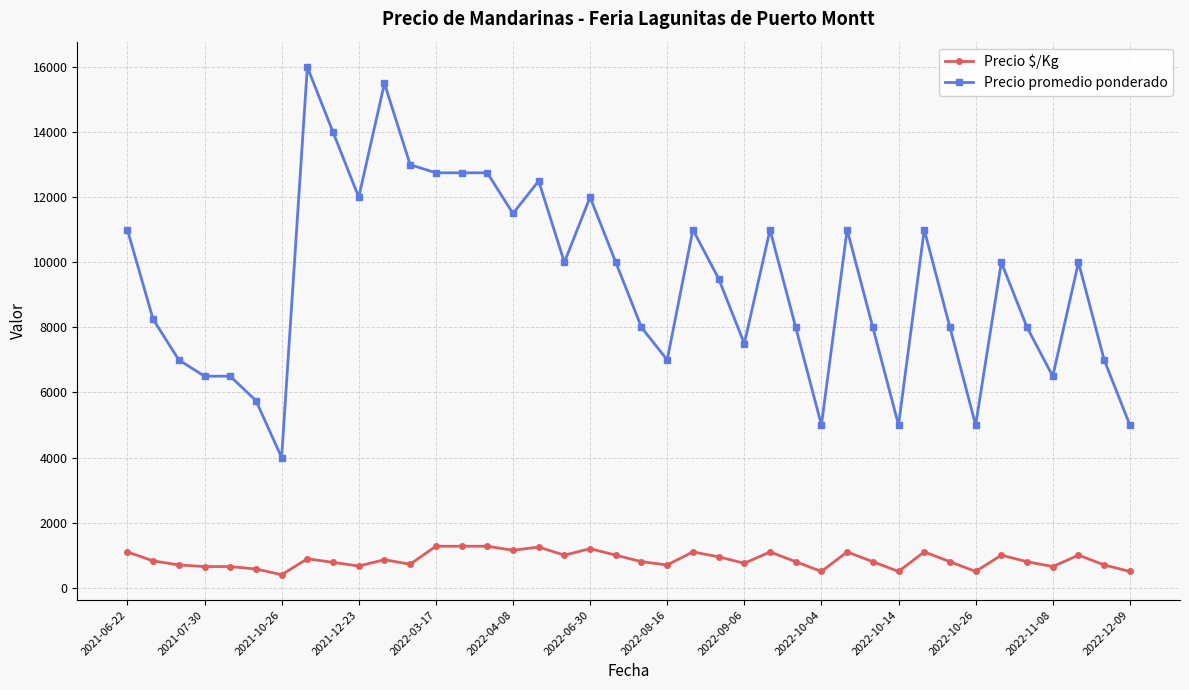

True or false: Precio promedio ponderado and Precio $/Kg cross at least once.

False